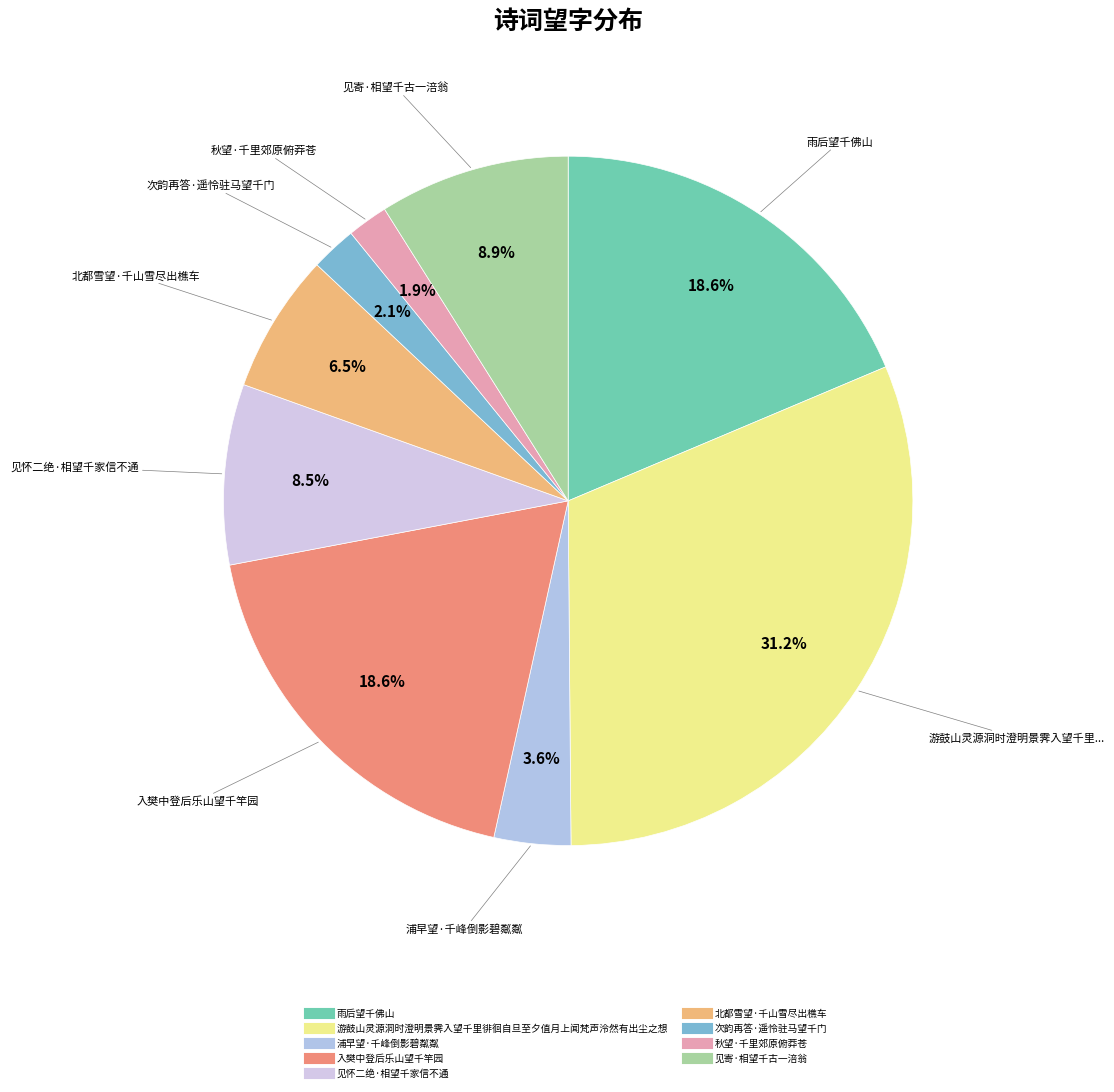

How many segments does this pie chart have?

9